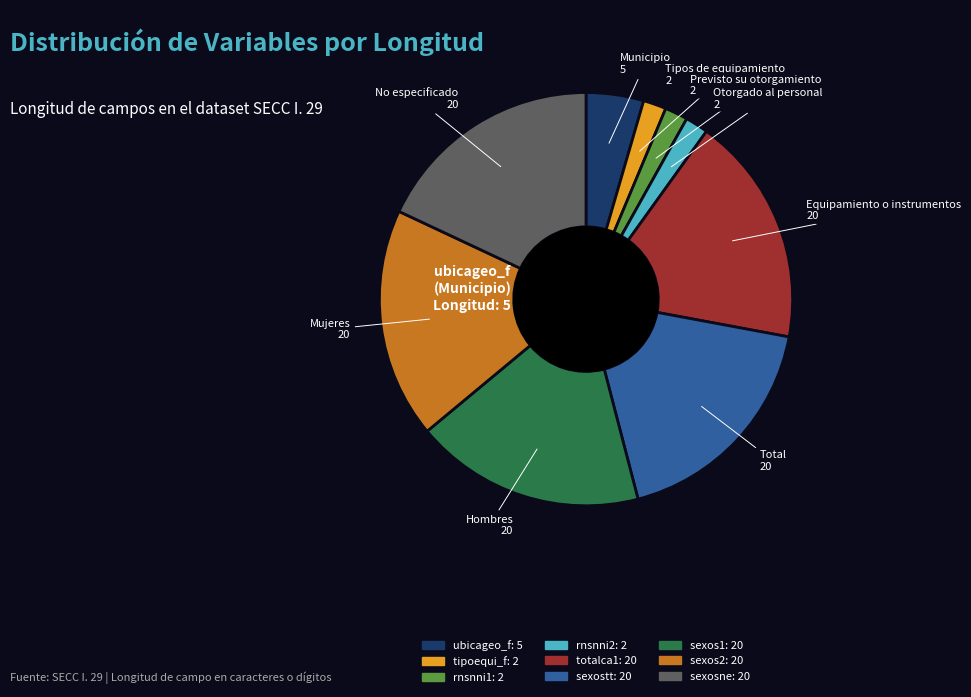

Is it true that rnsnni2 is 2% of the pie?

True